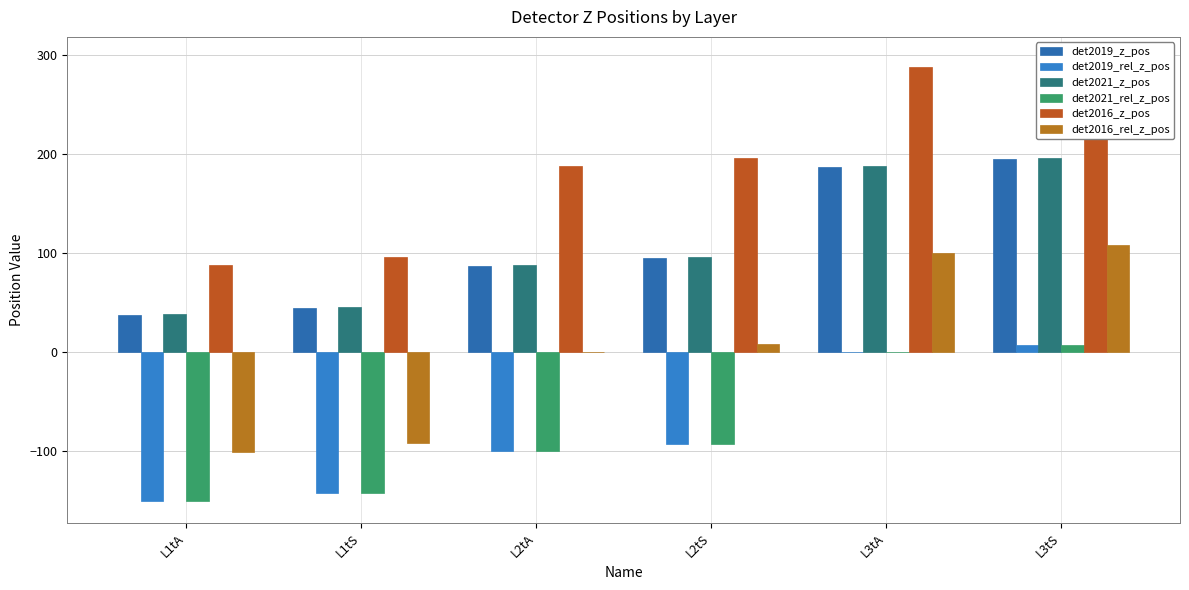

What position from the left is L3tA?

5